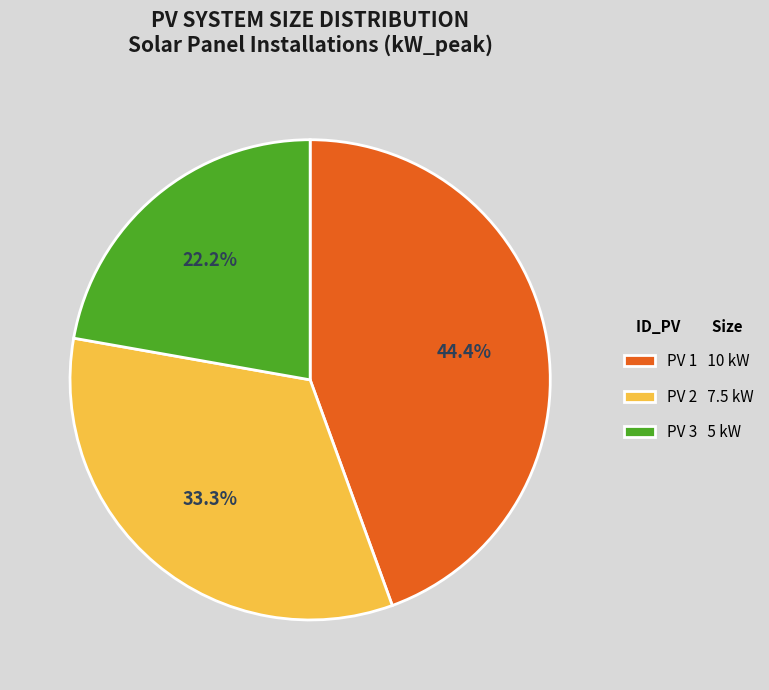

Is PV 3 the majority of the pie?

No